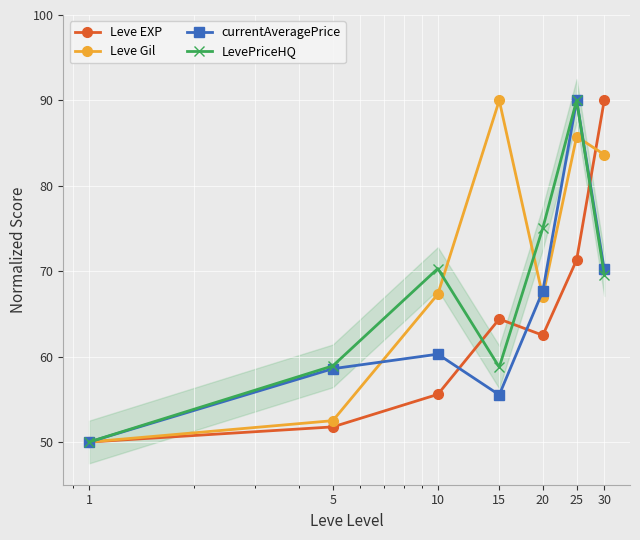

List the labels in order of Leve Gil value, largest first.

15, 25, 30, 10, 20, 5, 1